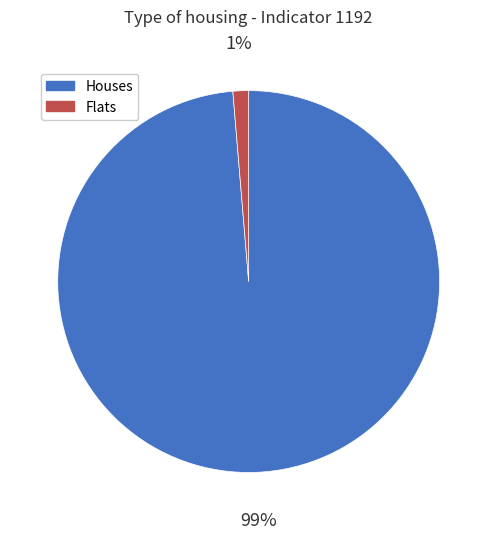

Does Flats account for over 50% of the chart?

No